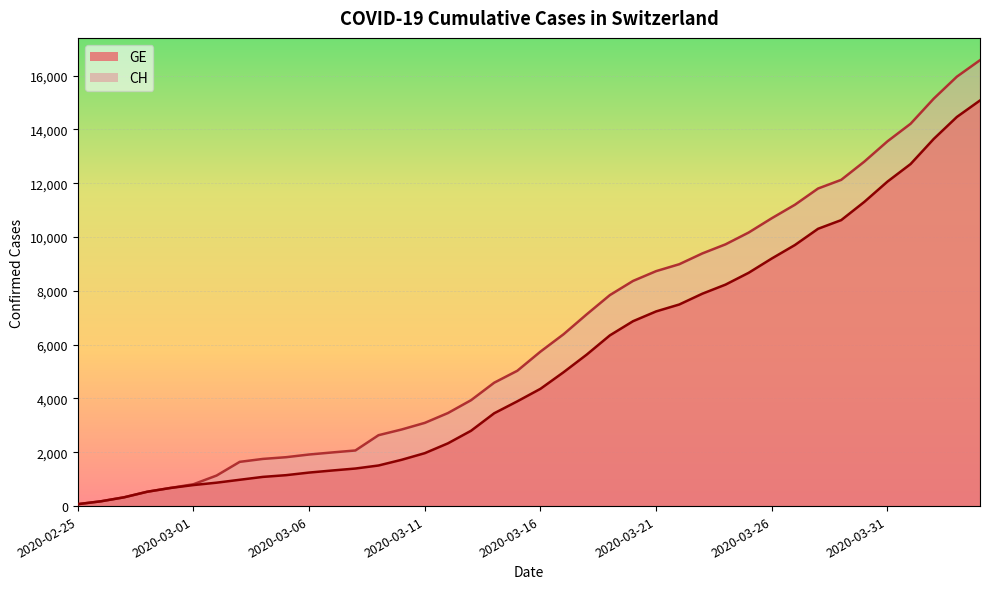

Which series has the largest total across all categories?

CH